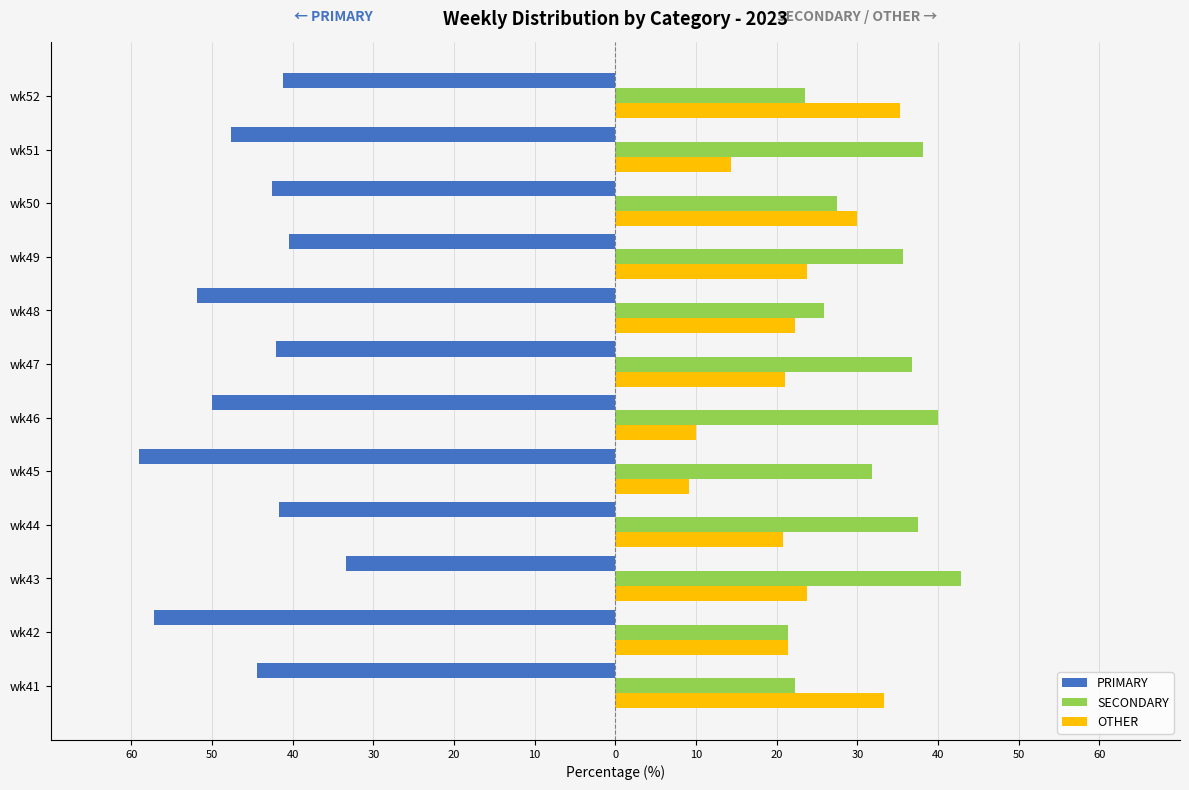

Reading left to right, extract all data points from this chart.

PRIMARY: -44.4	-57.1	-33.3	-41.7	-59.1	-50.0	-42.1	-51.9	-40.5	-42.5	-47.6	-41.2
SECONDARY: 22.2	21.4	42.9	37.5	31.8	40.0	36.8	25.9	35.7	27.5	38.1	23.5
OTHER: 33.3	21.4	23.8	20.8	9.1	10.0	21.1	22.2	23.8	30.0	14.3	35.3